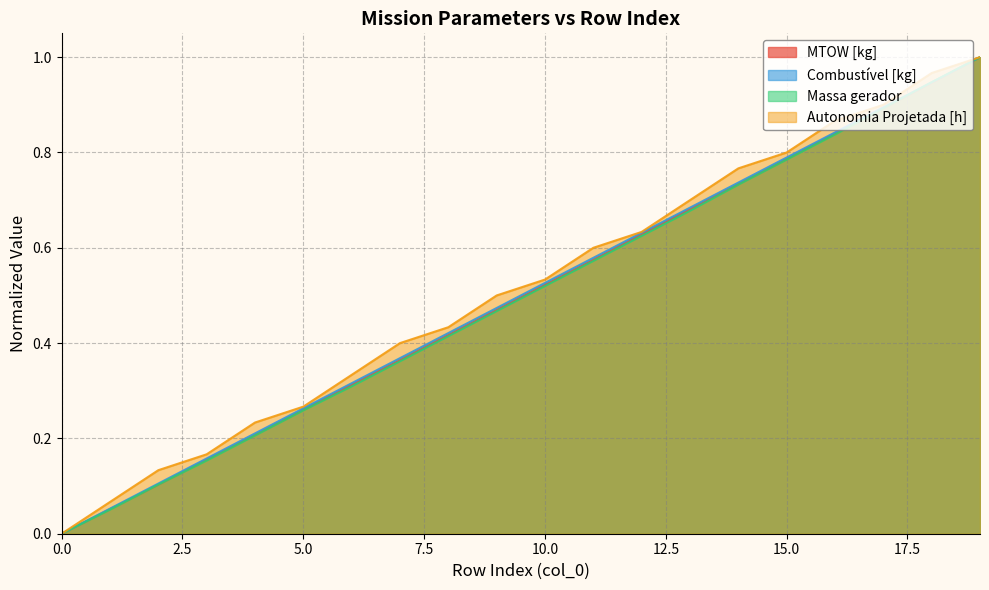

Reading left to right, transcribe all the data shown in this chart.

MTOW [kg]: 0=0.0	1=0.1	2=0.1	3=0.2	4=0.2	5=0.3	6=0.3	7=0.4	8=0.4	9=0.5	10=0.5	11=0.6	12=0.6	13=0.7	14=0.7	15=0.8	16=0.8	17=0.9	18=0.9	19=1.0
Combustível [kg]: 0=0.0	1=0.1	2=0.1	3=0.2	4=0.2	5=0.3	6=0.3	7=0.4	8=0.4	9=0.5	10=0.5	11=0.6	12=0.6	13=0.7	14=0.7	15=0.8	16=0.8	17=0.9	18=0.9	19=1.0
Massa gerador: 0=0.0	1=0.1	2=0.1	3=0.2	4=0.2	5=0.3	6=0.3	7=0.4	8=0.4	9=0.5	10=0.5	11=0.6	12=0.6	13=0.7	14=0.7	15=0.8	16=0.8	17=0.9	18=0.9	19=1.0
Autonomia Projetada [h]: 0=0.0	1=0.1	2=0.1	3=0.2	4=0.2	5=0.3	6=0.3	7=0.4	8=0.4	9=0.5	10=0.5	11=0.6	12=0.6	13=0.7	14=0.8	15=0.8	16=0.9	17=0.9	18=1.0	19=1.0